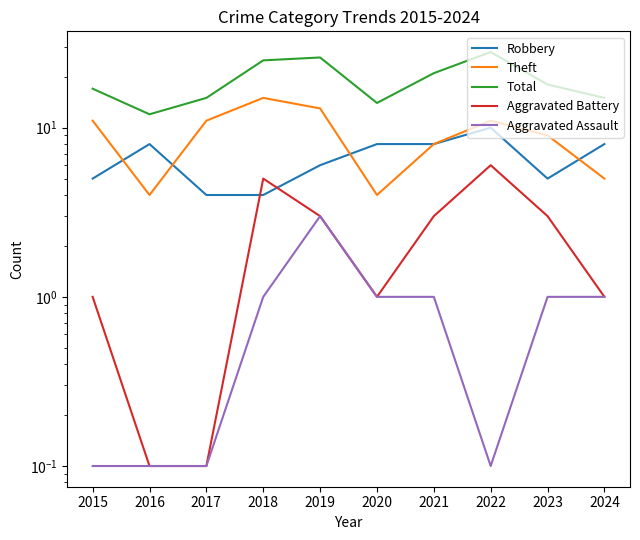

Reading right to left, what are all the values shown in this chart?

Robbery: 2024=8.0	2023=5.0	2022=10.0	2021=8.0	2020=8.0	2019=6.0	2018=4.0	2017=4.0	2016=8.0	2015=5.0
Theft: 2024=5.0	2023=9.0	2022=11.0	2021=8.0	2020=4.0	2019=13.0	2018=15.0	2017=11.0	2016=4.0	2015=11.0
Total: 2024=15.0	2023=18.0	2022=28.0	2021=21.0	2020=14.0	2019=26.0	2018=25.0	2017=15.0	2016=12.0	2015=17.0
Aggravated Battery: 2024=1.0	2023=3.0	2022=6.0	2021=3.0	2020=1.0	2019=3.0	2018=5.0	2017=0.1	2016=0.1	2015=1.0
Aggravated Assault: 2024=1.0	2023=1.0	2022=0.1	2021=1.0	2020=1.0	2019=3.0	2018=1.0	2017=0.1	2016=0.1	2015=0.1